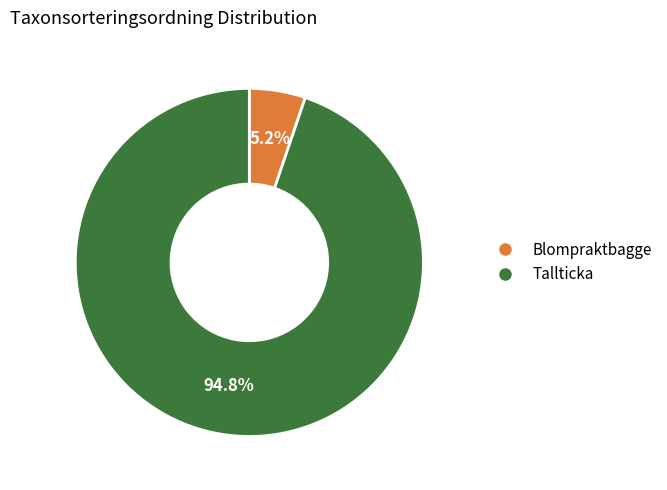

Is there any slice that represents more than half of the pie?

Yes